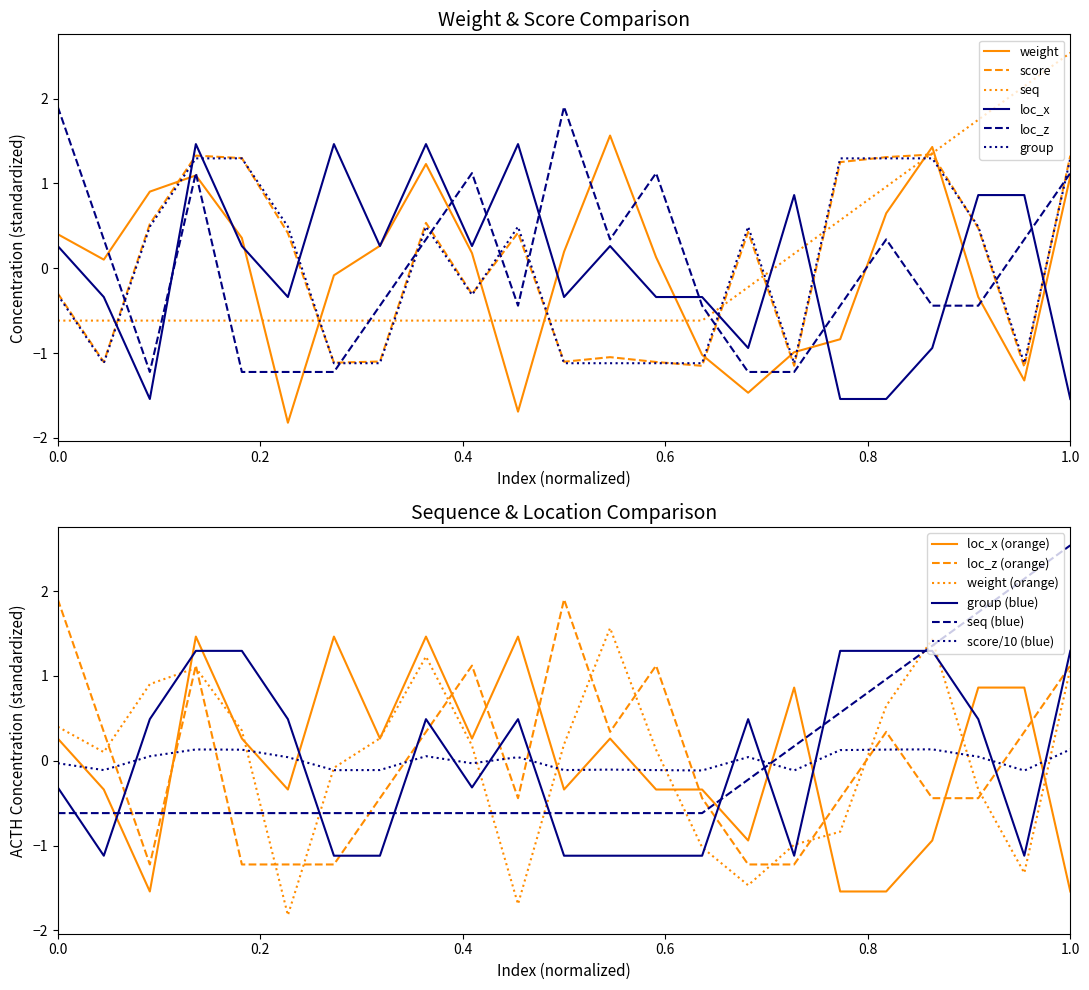

Which series ends up on top after the final intersection of weight and seq?

seq